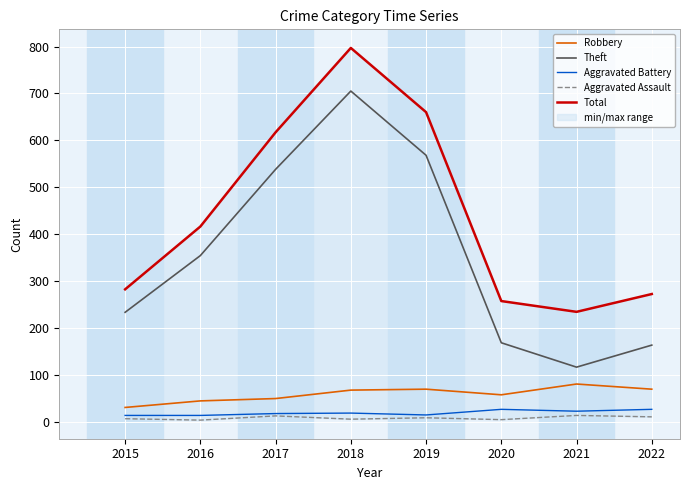

True or false: Aggravated Assault and Robbery cross at least once.

False